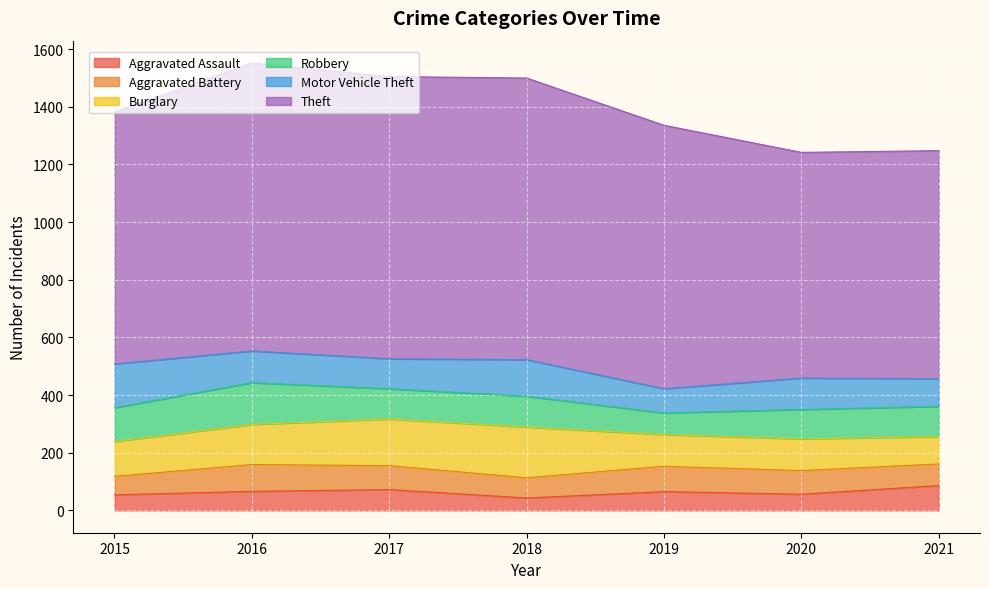

What is the difference between the maximum and minimum values in the Theft series?

216